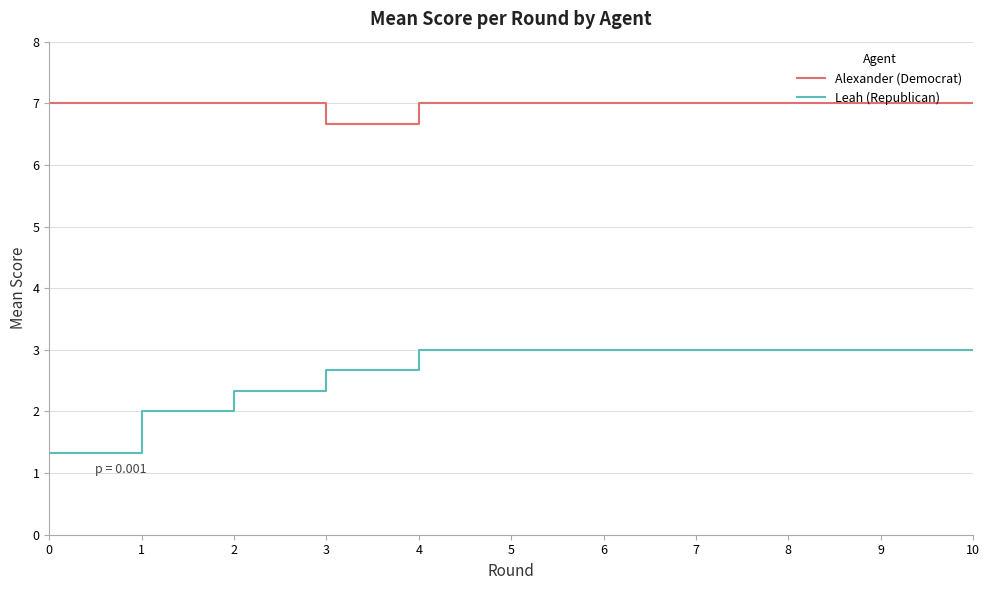

What is the total value across all series at 7?

10.0